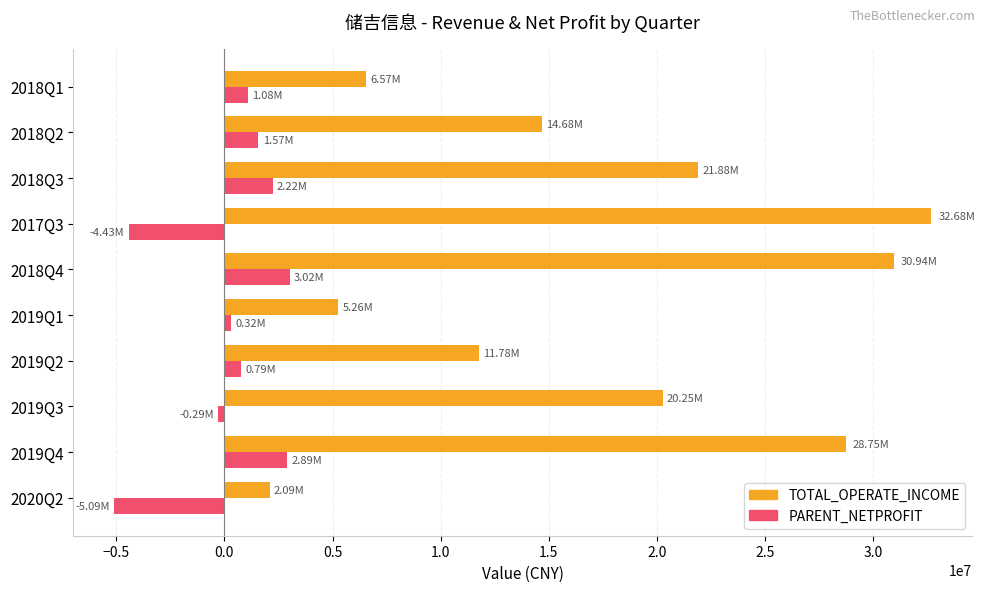

At which category is the sum across all series the highest?

2018Q4